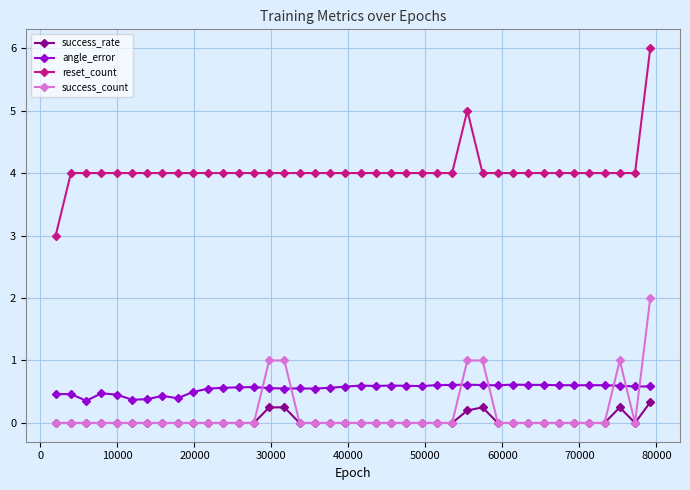

True or false: success_count and reset_count cross at least once.

False